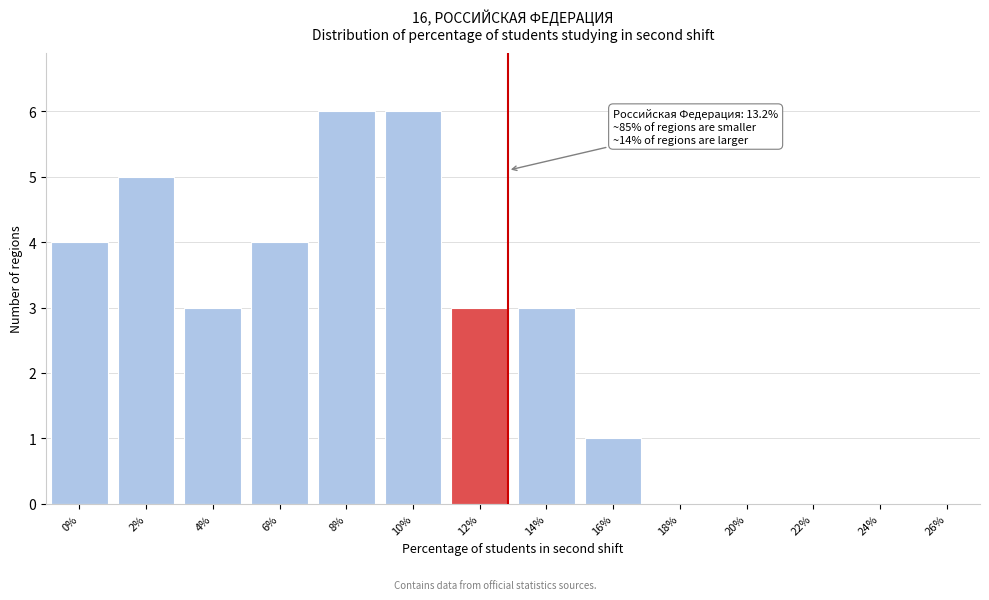

Reading left to right, list all the values displayed in this chart.

0%=4	2%=5	4%=3	6%=4	8%=6	10%=6	12%=3	14%=3	16%=1	18%=0	20%=0	22%=0	24%=0	26%=0